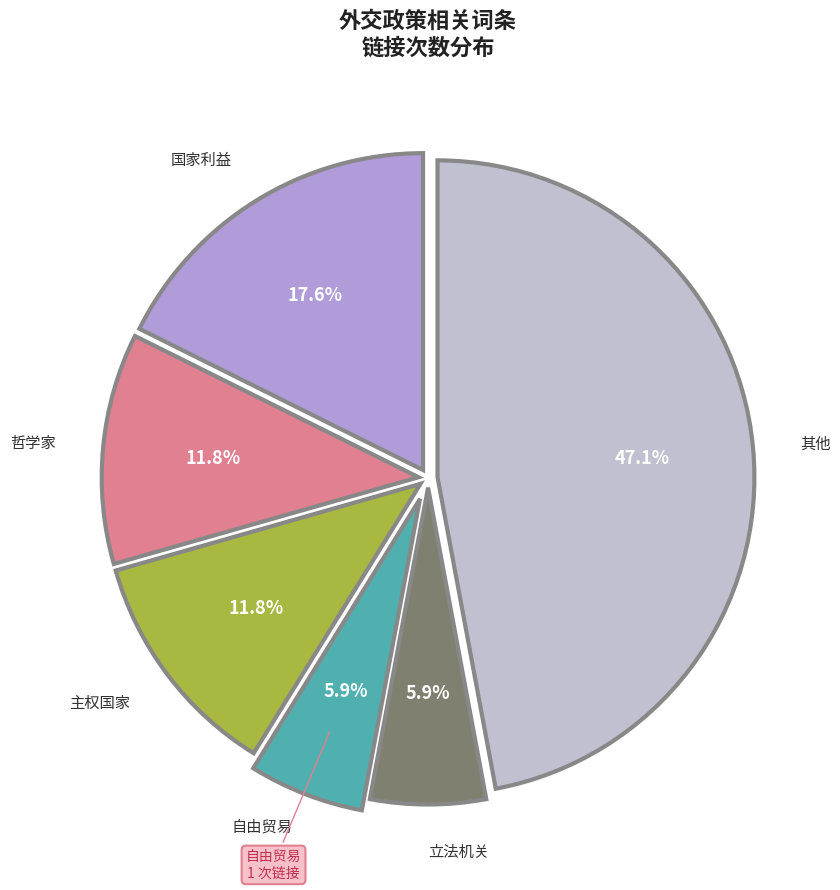

Is there any slice that represents more than half of the pie?

No